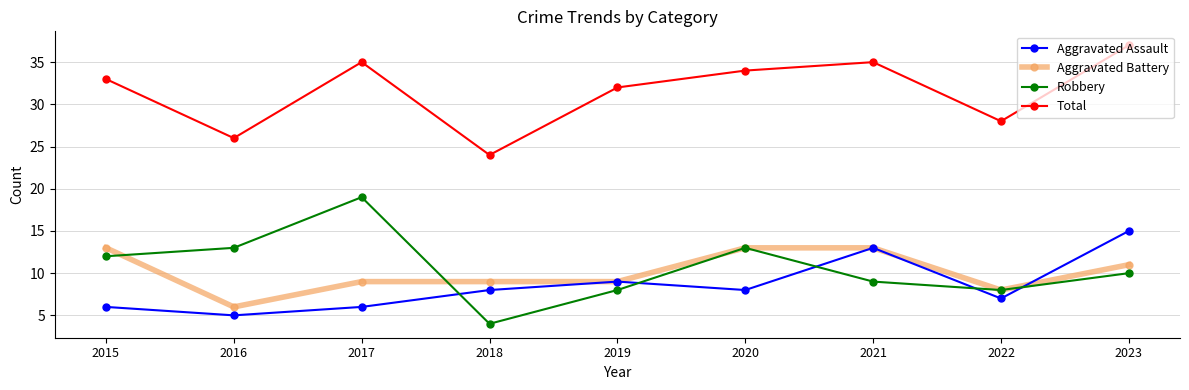

Which series ends up on top after the final intersection of Robbery and Aggravated Assault?

Aggravated Assault